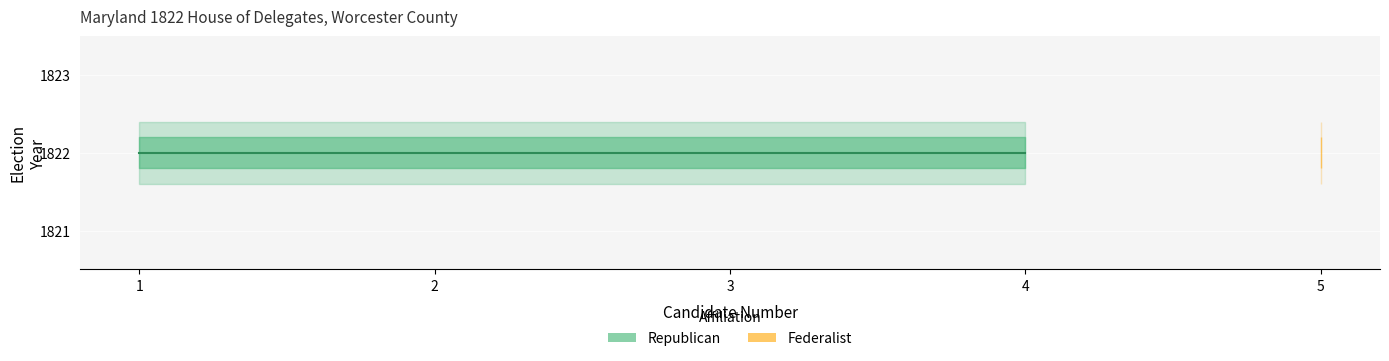

Which category has the lowest value in the candidate_num series?

1